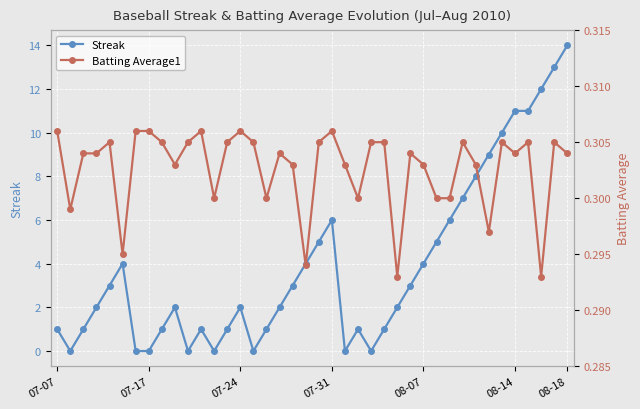

How many interior local valleys does the Streak series have?

6